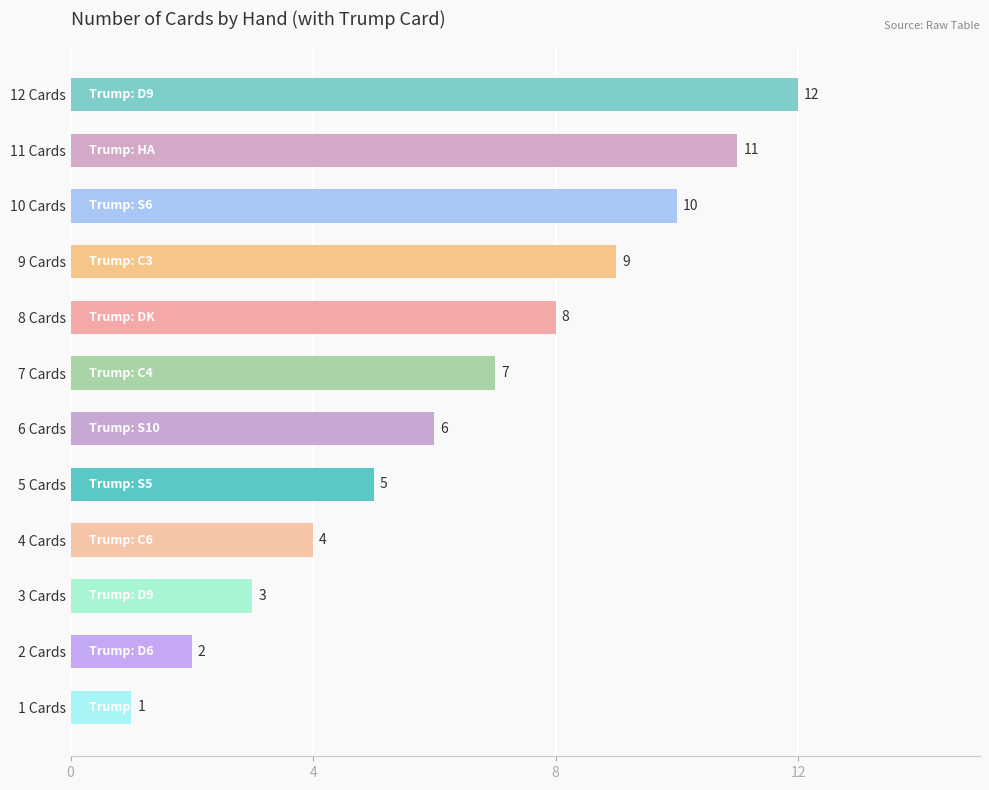

List the labels in order of value, smallest first.

1 Cards, 2 Cards, 3 Cards, 4 Cards, 5 Cards, 6 Cards, 7 Cards, 8 Cards, 9 Cards, 10 Cards, 11 Cards, 12 Cards